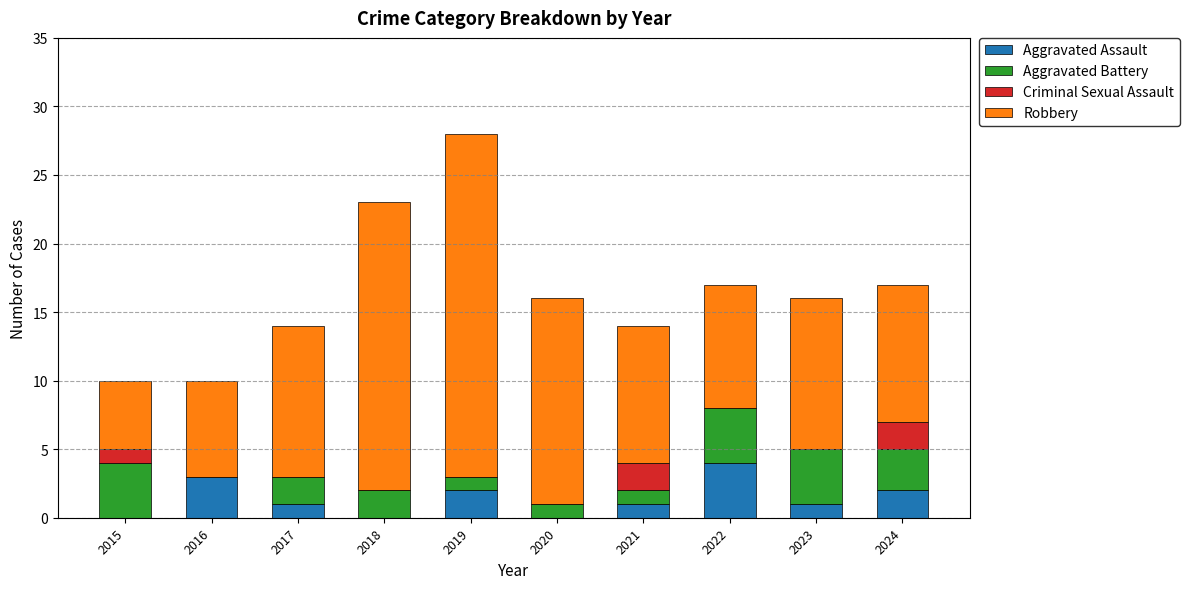

What is the maximum value for Aggravated Assault?

4